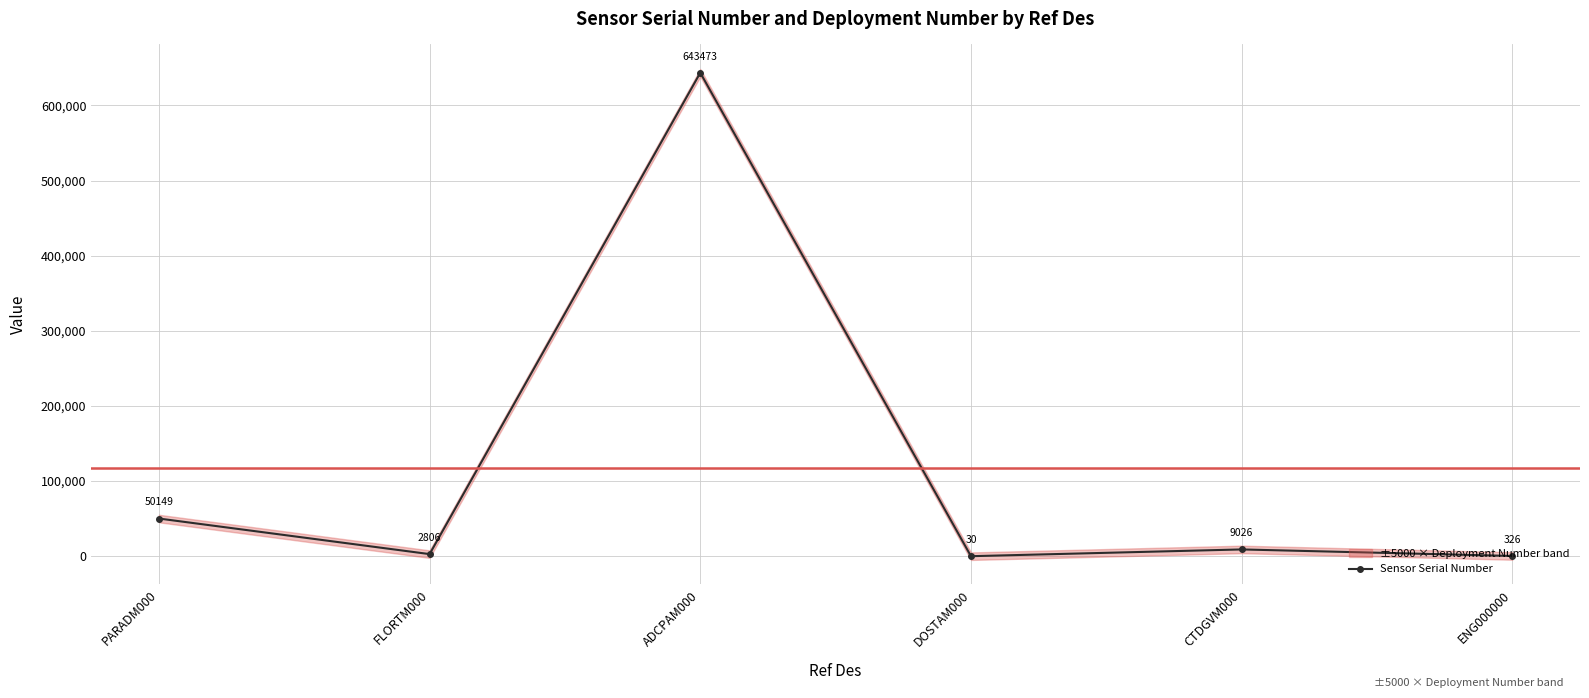

Between PARADM000 and FLORTM000, which is larger?

PARADM000